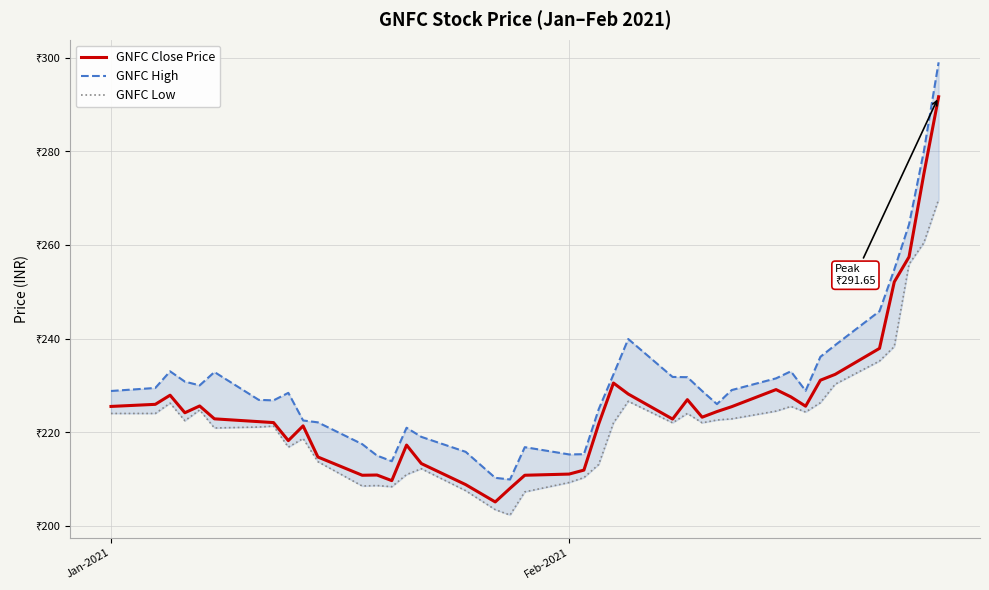

How many categories are shown in the chart?

40